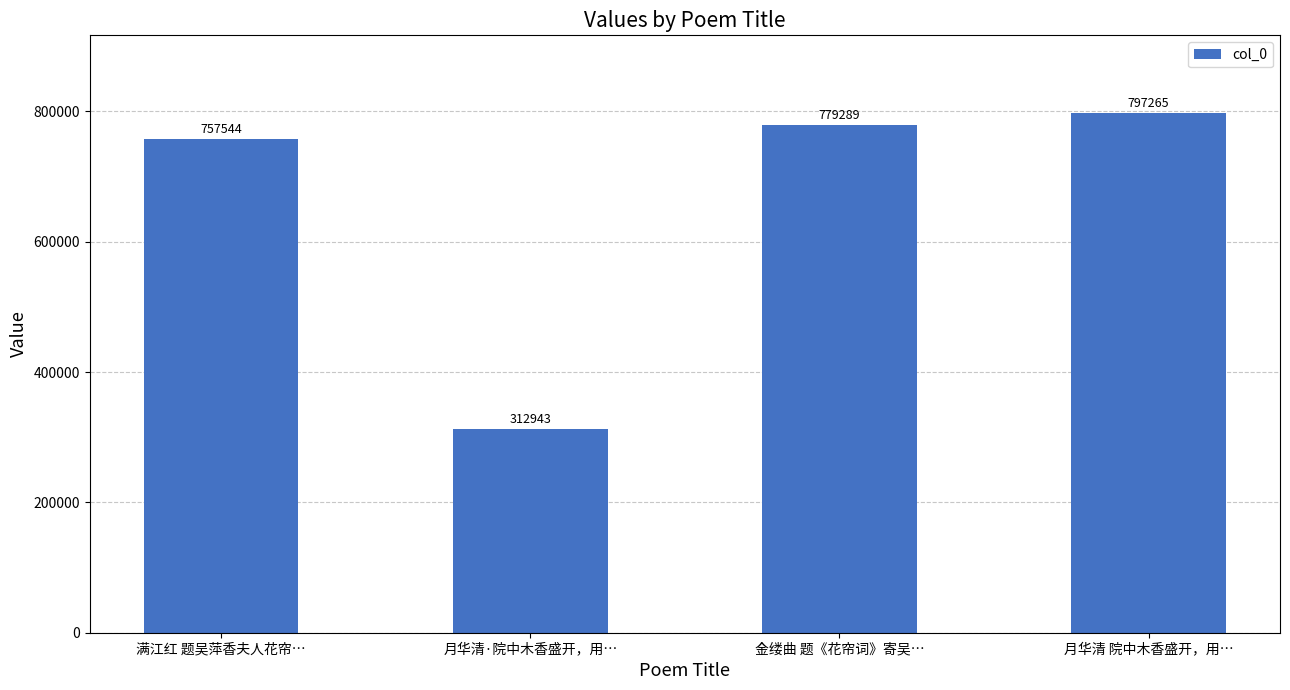

What is the greatest value displayed?

797265